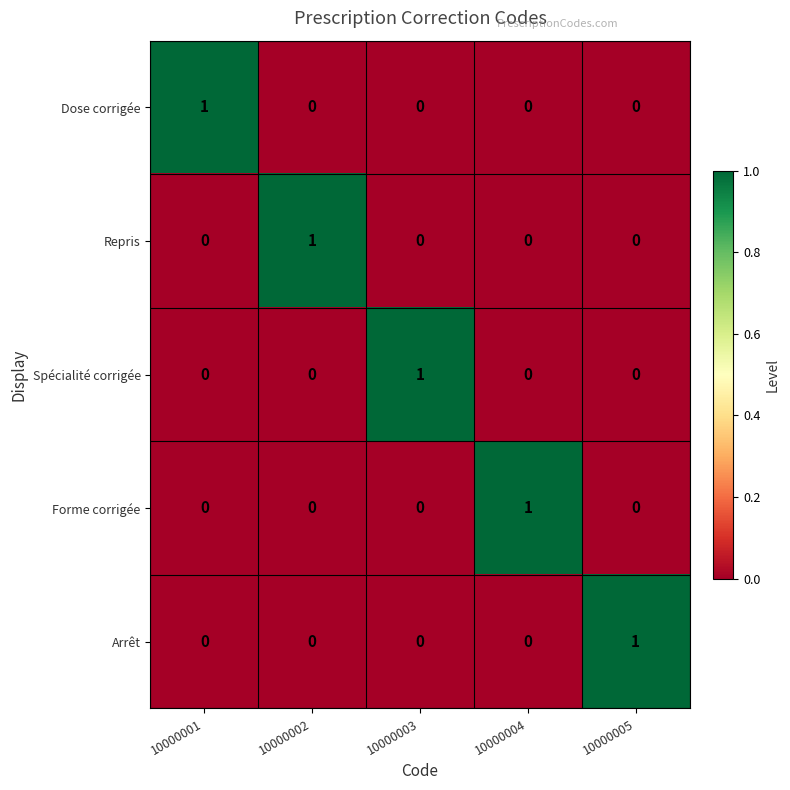

The value of Forme corrigée at 10000005 is -1. True or false?

False